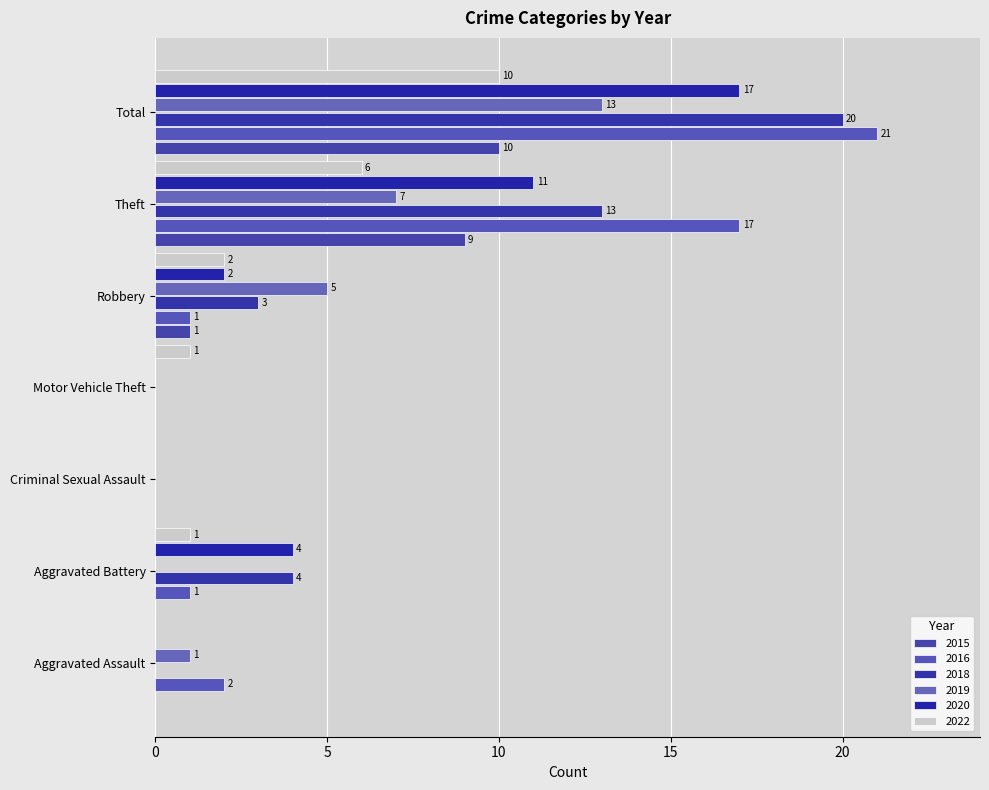

Is it true that 2022 equals 1 at Robbery?

False